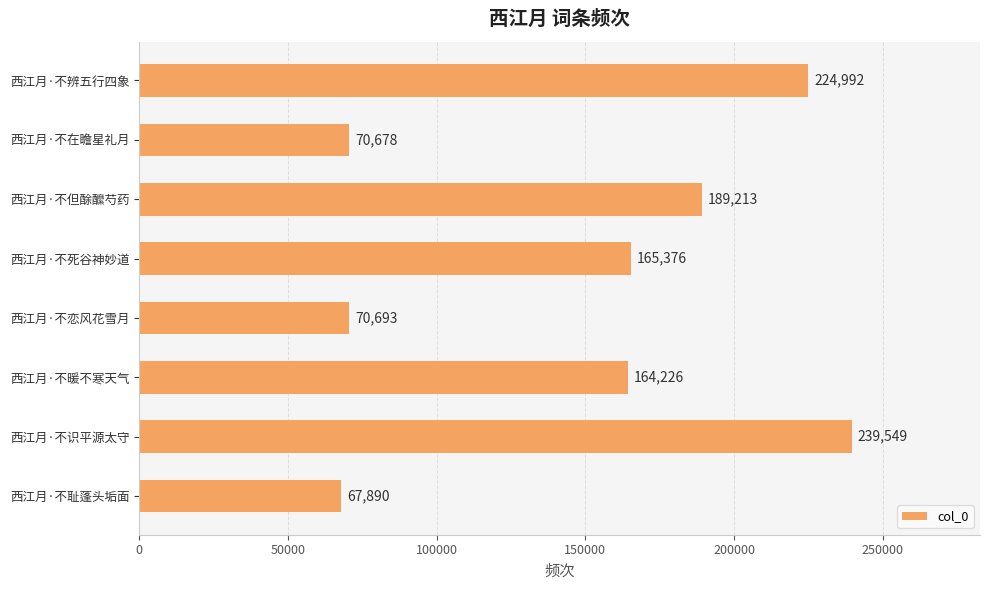

At which label is the value closest to 153719?

西江月·不暖不寒天气